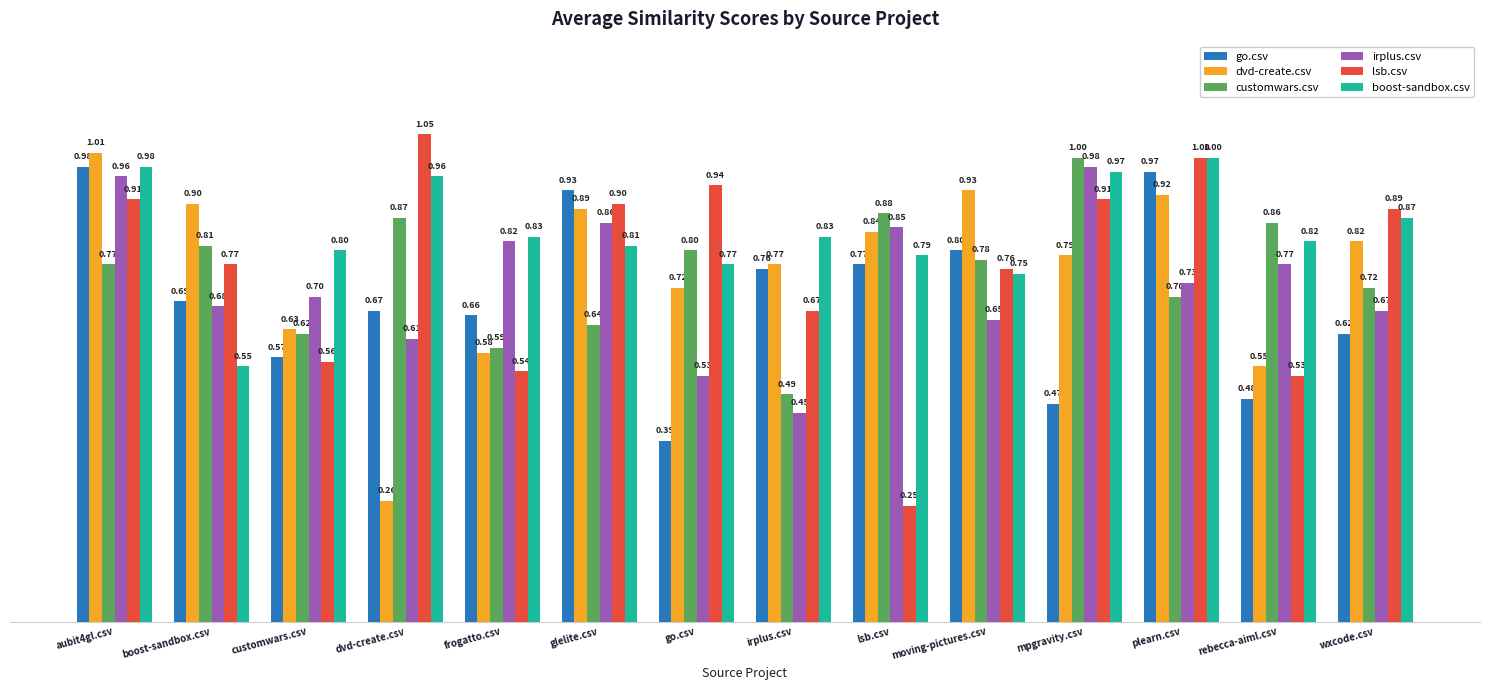

What is the label of the 7th bar from the right?

irplus.csv